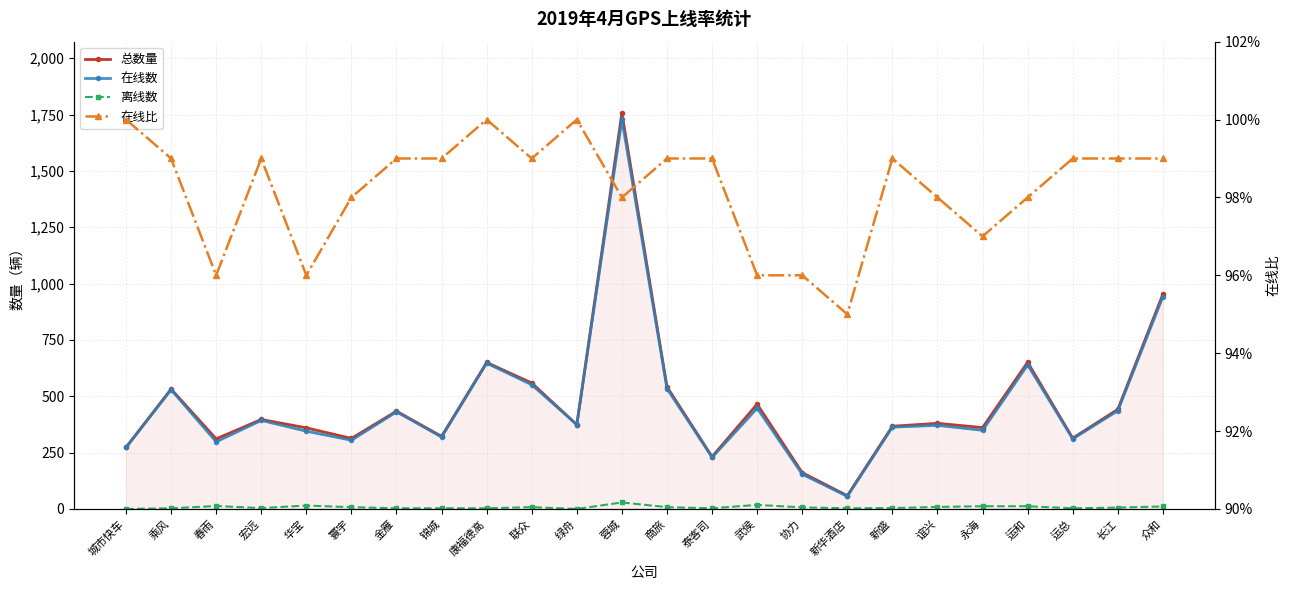

Where is 离线数 nearest to the value 14?

春雨